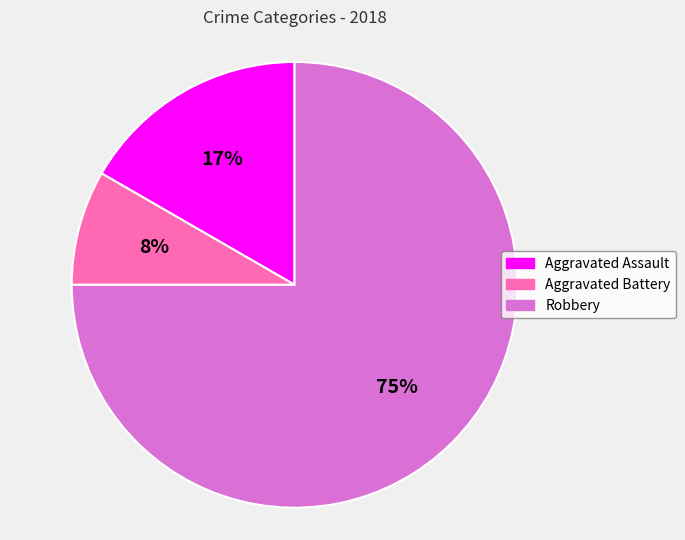

To the nearest percent, what percentage of the pie is Robbery?

75%